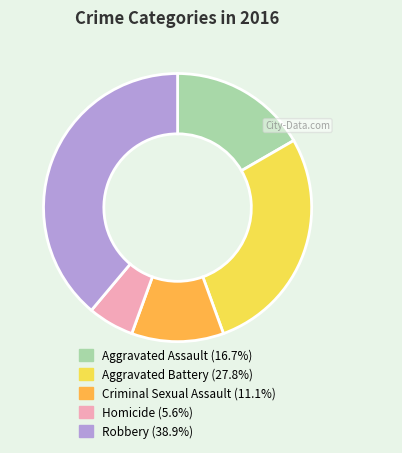

How many segments does this pie chart have?

5